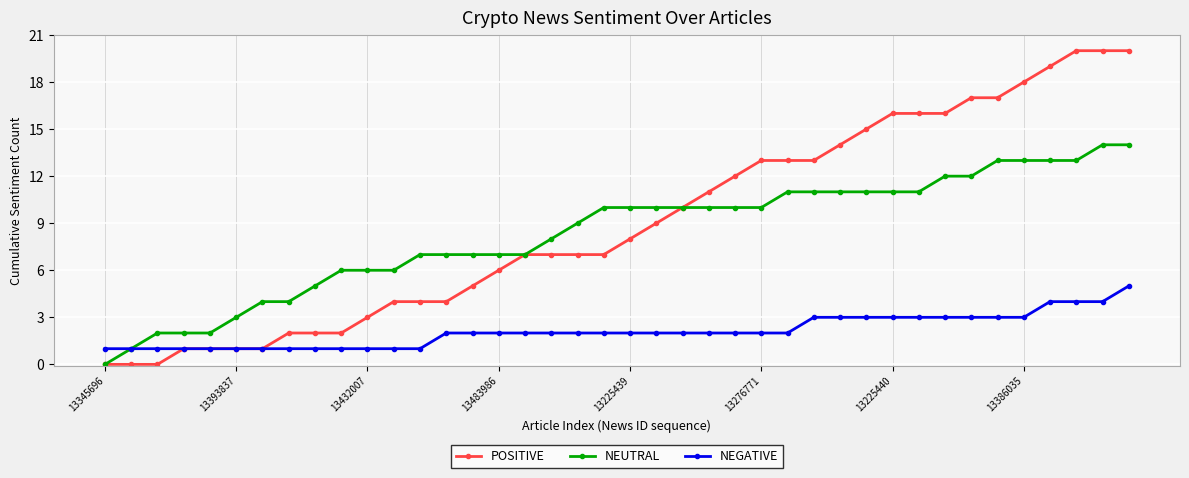

What is the greatest value displayed?

20